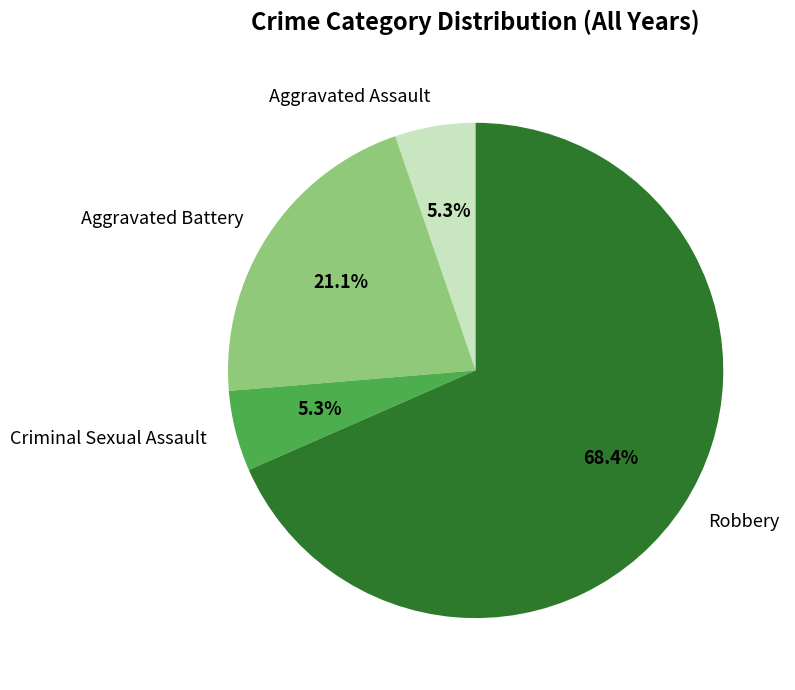

Do Robbery and Aggravated Battery together represent more than half of the pie?

Yes